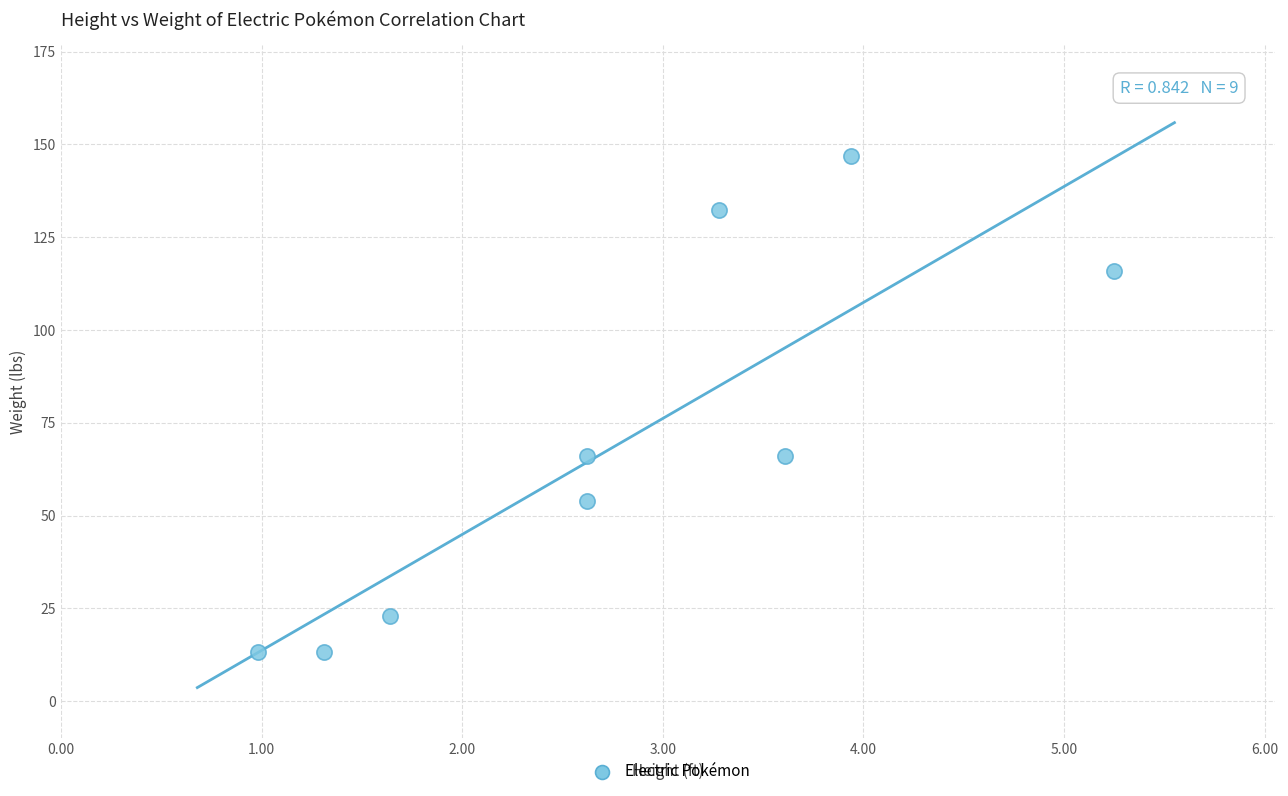

What is the average Y value?

70.1